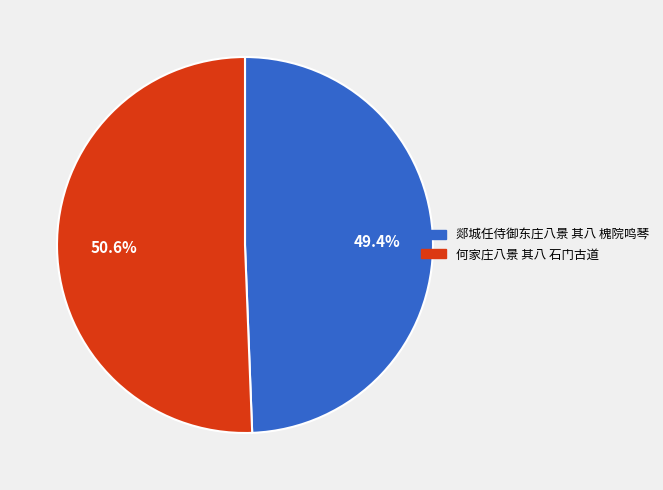

What percentage do 何家庄八景 其八 石门古道 and 郯城任侍御东庄八景 其八 槐院鸣琴 together represent?

100.0%